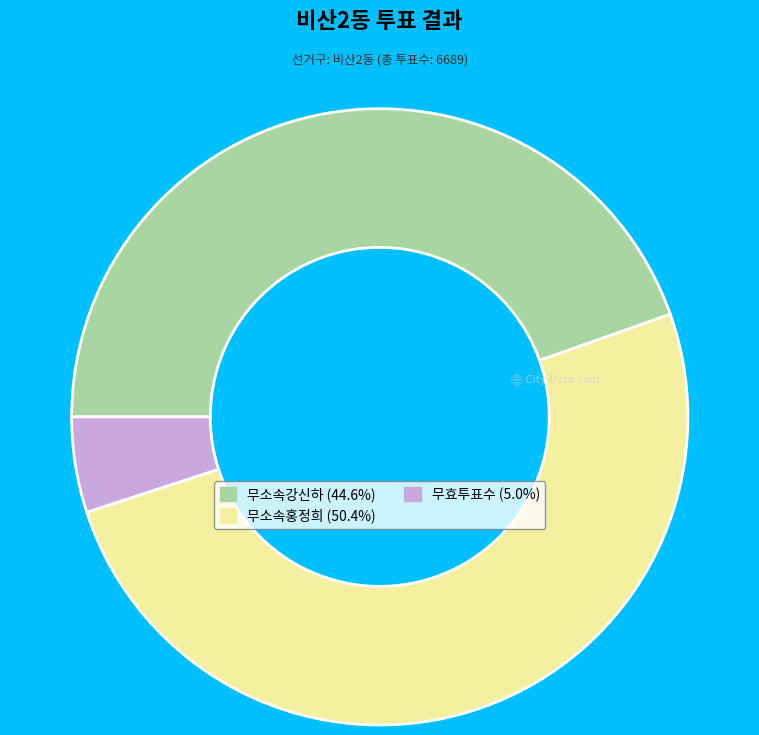

Between 무효투표수 and 무소속강신하, which is larger?

무소속강신하